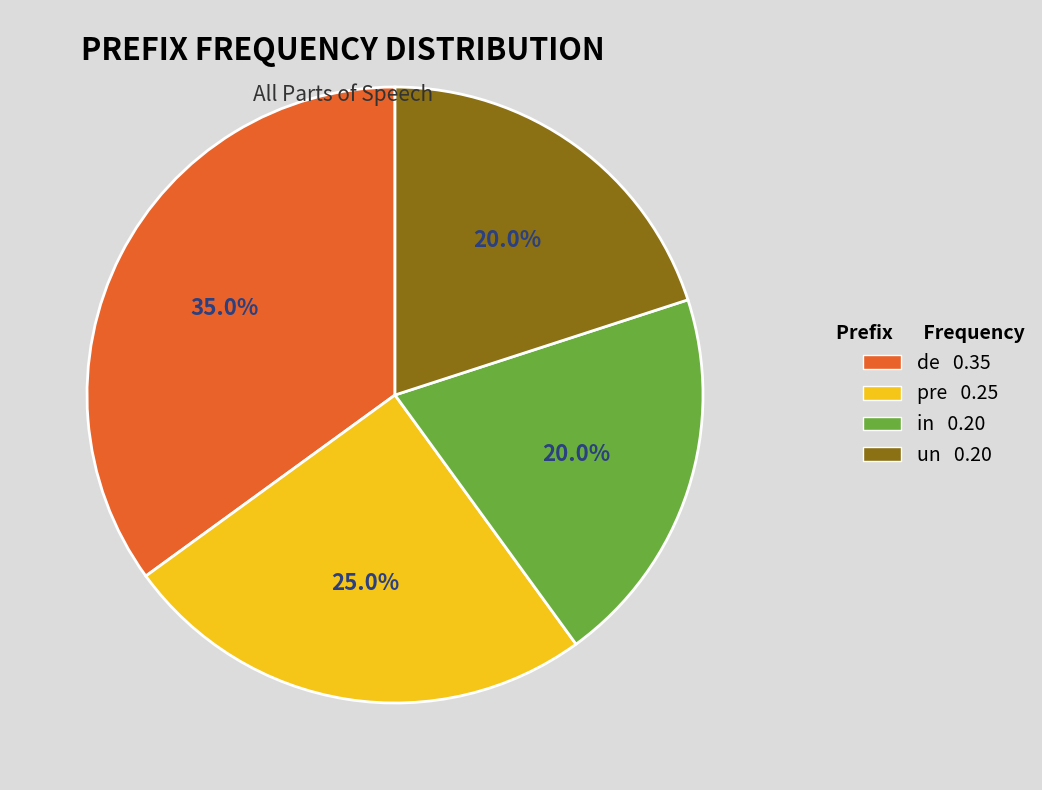

What is the largest slice in the pie chart?

de